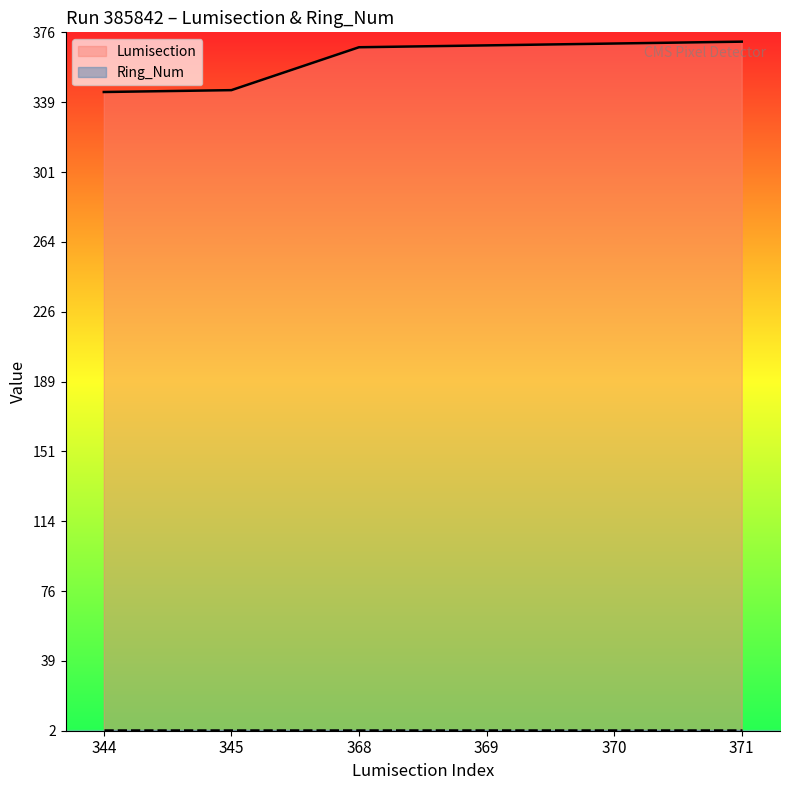

Reading left to right, list all the values displayed in this chart.

344=344	345=345	368=368	369=369	370=370	371=371